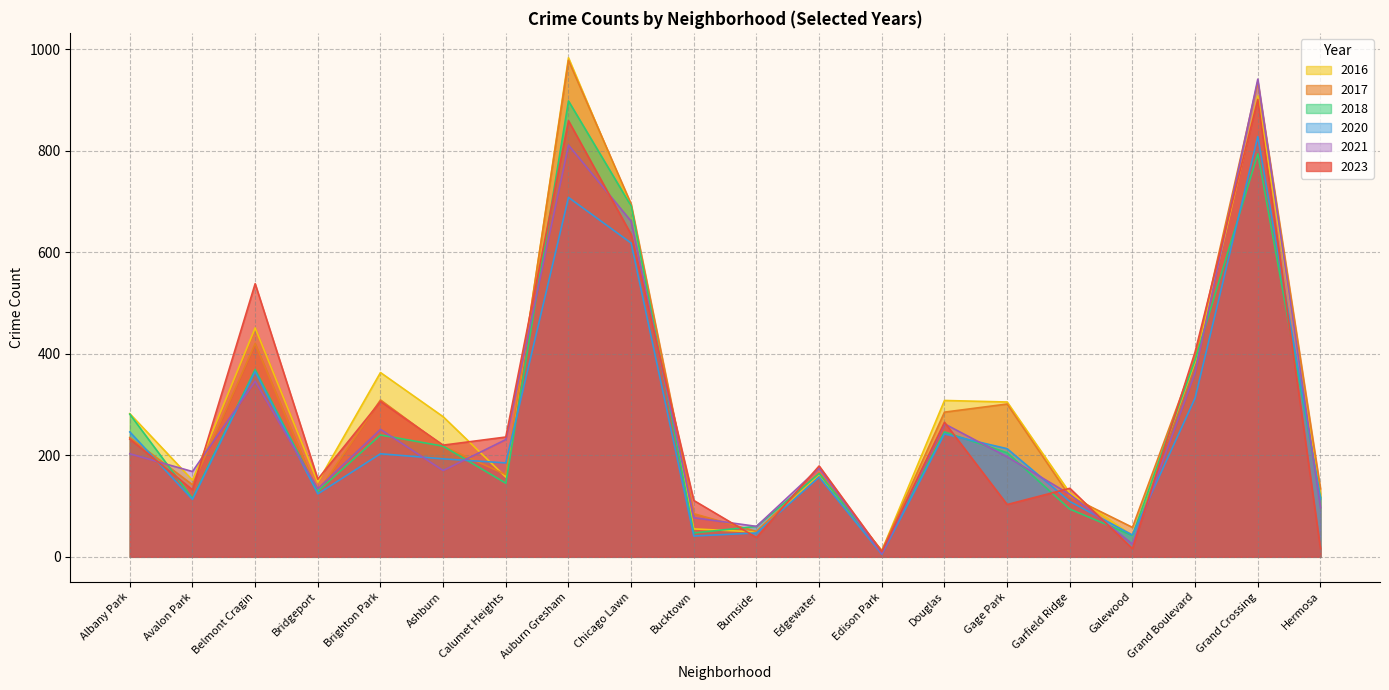

Reading right to left, list all the values displayed in this chart.

2023: Hermosa=16	Grand Crossing=901	Grand Boulevard=404	Galewood=16	Garfield Ridge=135	Gage Park=103	Douglas=265	Edison Park=10	Edgewater=179	Burnside=38	Bucktown=111	Chicago Lawn=635	Auburn Gresham=859	Calumet Heights=236	Ashburn=220	Brighton Park=306	Bridgeport=153	Belmont Cragin=538	Avalon Park=132	Albany Park=232
2017: Hermosa=134	Grand Crossing=936	Grand Boulevard=392	Galewood=58	Garfield Ridge=119	Gage Park=301	Douglas=285	Edison Park=12	Edgewater=166	Burnside=50	Bucktown=85	Chicago Lawn=695	Auburn Gresham=978	Calumet Heights=162	Ashburn=218	Brighton Park=309	Bridgeport=128	Belmont Cragin=420	Avalon Park=142	Albany Park=235
2016: Hermosa=124	Grand Crossing=908	Grand Boulevard=384	Galewood=42	Garfield Ridge=126	Gage Park=305	Douglas=308	Edison Park=12	Edgewater=162	Burnside=49	Bucktown=55	Chicago Lawn=690	Auburn Gresham=983	Calumet Heights=157	Ashburn=276	Brighton Park=363	Bridgeport=147	Belmont Cragin=451	Avalon Park=151	Albany Park=282
2018: Hermosa=117	Grand Crossing=794	Grand Boulevard=388	Galewood=42	Garfield Ridge=94	Gage Park=205	Douglas=246	Edison Park=9	Edgewater=164	Burnside=60	Bucktown=47	Chicago Lawn=691	Auburn Gresham=898	Calumet Heights=145	Ashburn=218	Brighton Park=240	Bridgeport=129	Belmont Cragin=369	Avalon Park=115	Albany Park=281
2020: Hermosa=114	Grand Crossing=828	Grand Boulevard=313	Galewood=43	Garfield Ridge=109	Gage Park=213	Douglas=242	Edison Park=5	Edgewater=157	Burnside=47	Bucktown=41	Chicago Lawn=618	Auburn Gresham=708	Calumet Heights=185	Ashburn=193	Brighton Park=203	Bridgeport=124	Belmont Cragin=365	Avalon Park=113	Albany Park=246
2021: Hermosa=97	Grand Crossing=941	Grand Boulevard=363	Galewood=25	Garfield Ridge=123	Gage Park=197	Douglas=262	Edison Park=6	Edgewater=175	Burnside=60	Bucktown=77	Chicago Lawn=661	Auburn Gresham=811	Calumet Heights=231	Ashburn=170	Brighton Park=251	Bridgeport=134	Belmont Cragin=346	Avalon Park=168	Albany Park=203